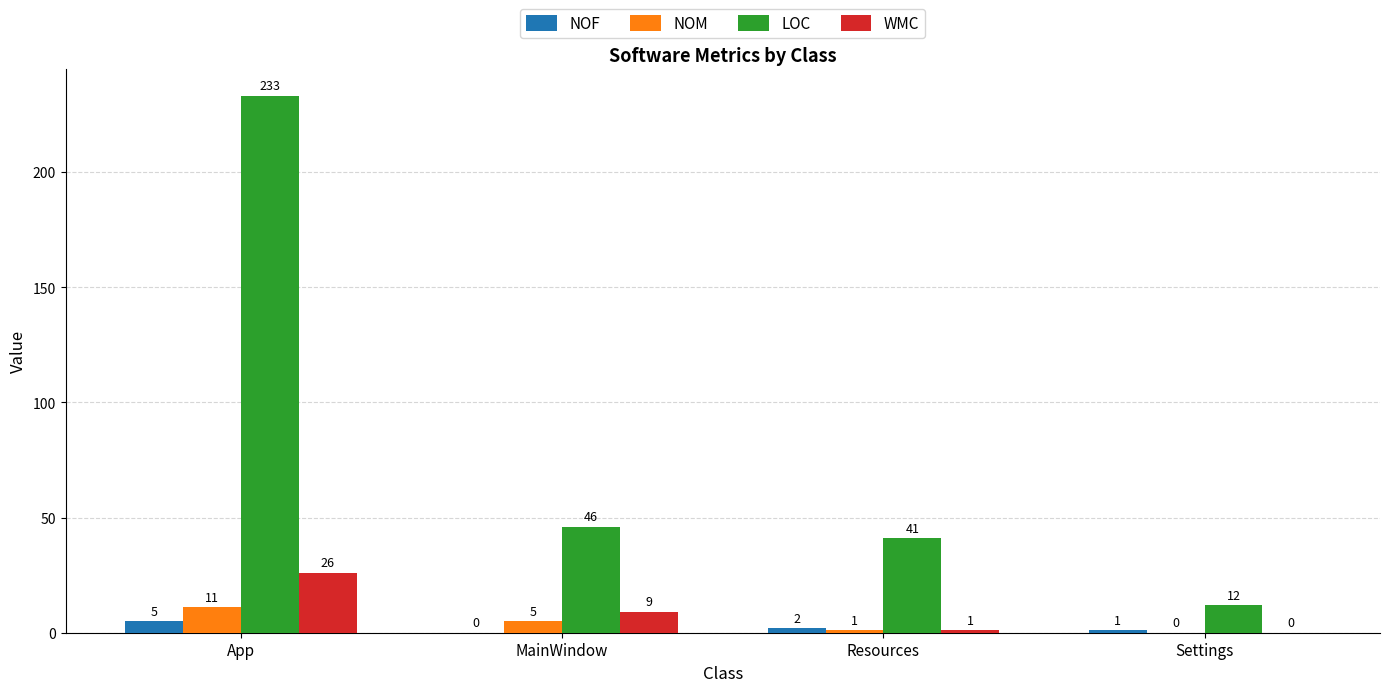

Which series has the widest spread of values?

LOC